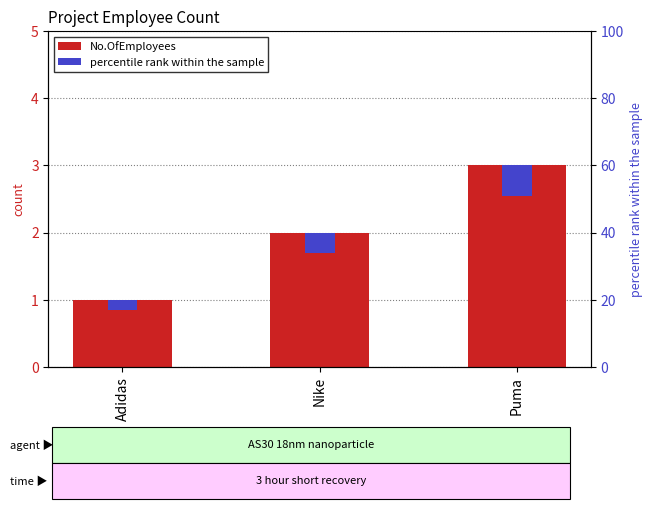

Which category has the lowest value in the No.OfEmployees series?

Adidas